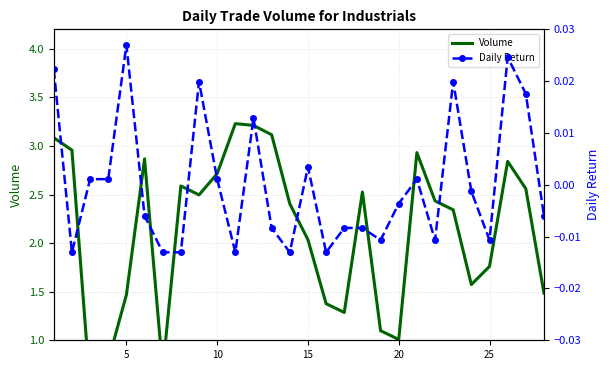

How many positive values does the Daily Return series have?

12